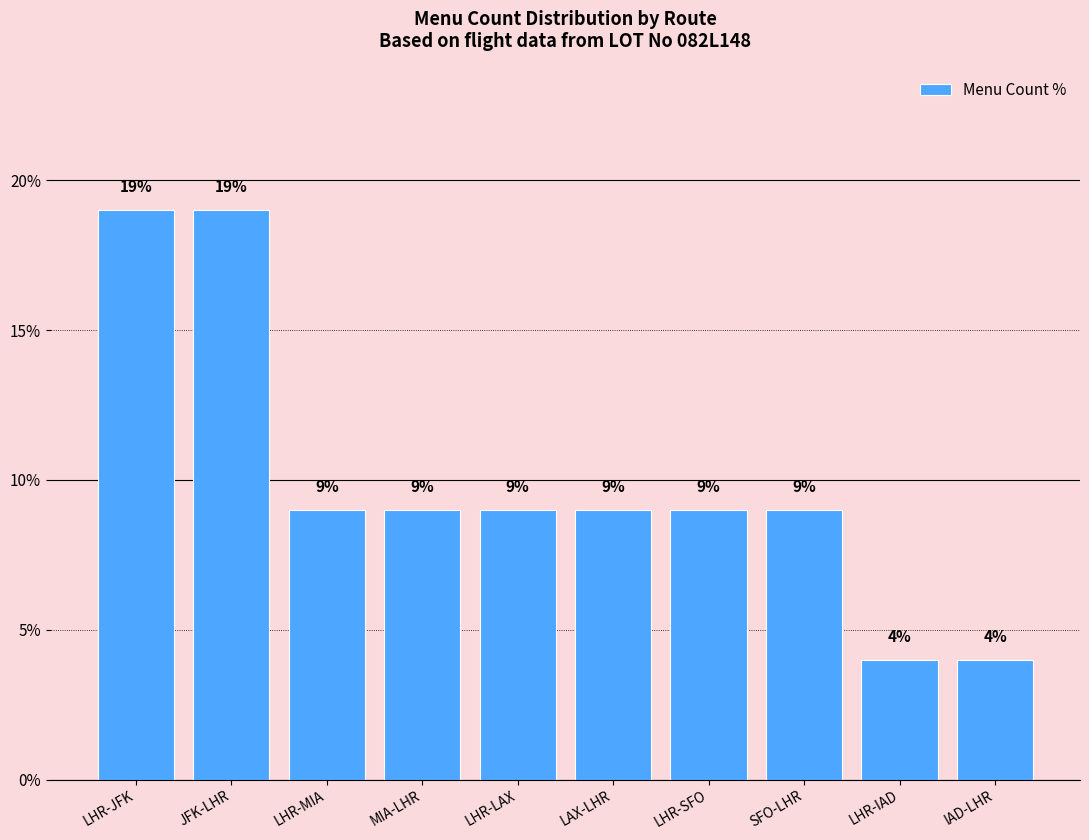

Approximately how many times larger is the value at LHR-SFO compared to LAX-LHR?

1.0